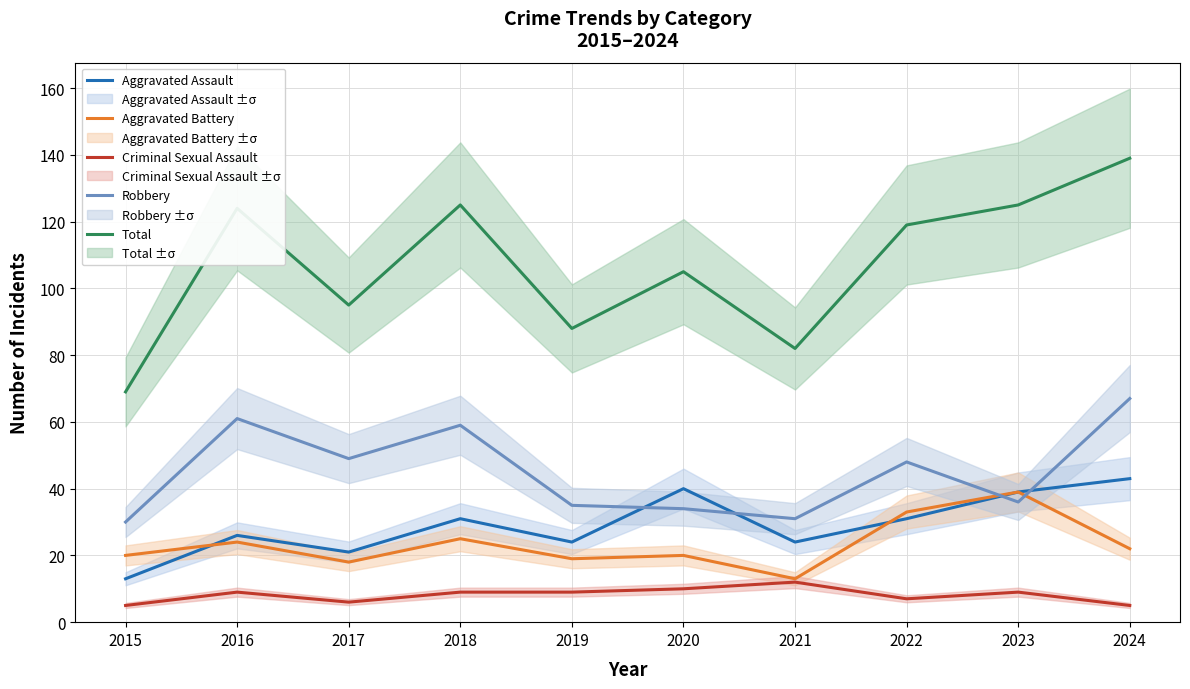

What is the average value of the Total series?

107